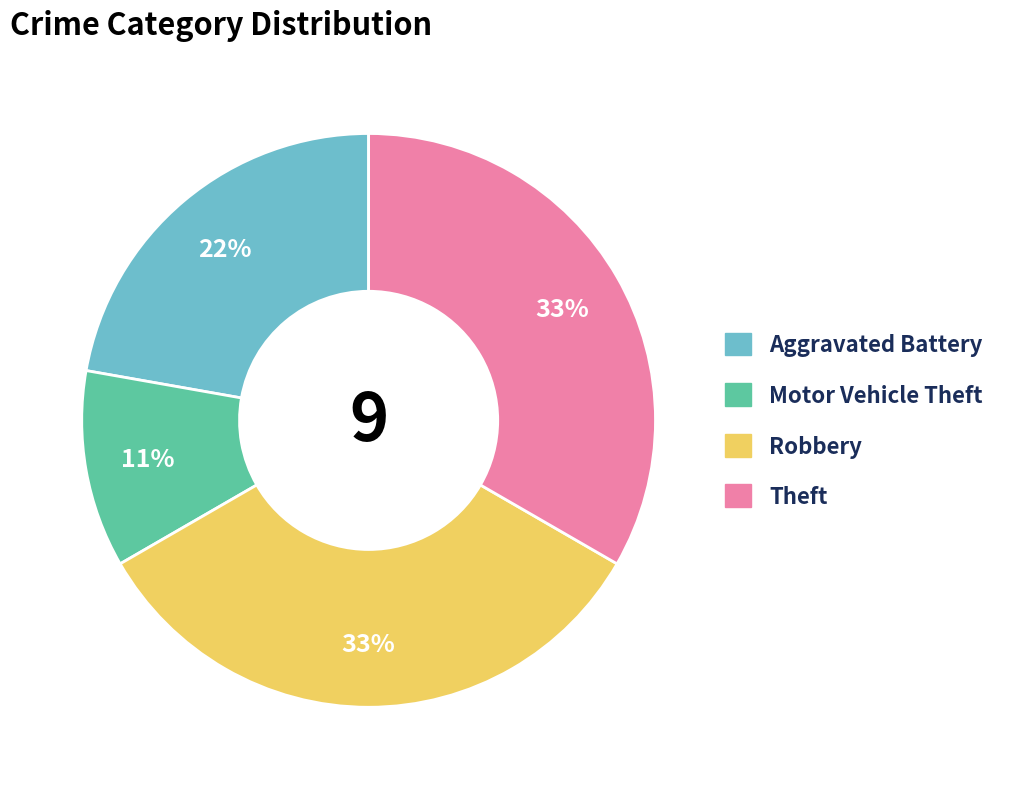

What is the ratio of the value at Aggravated Battery to the value at Robbery?

0.7